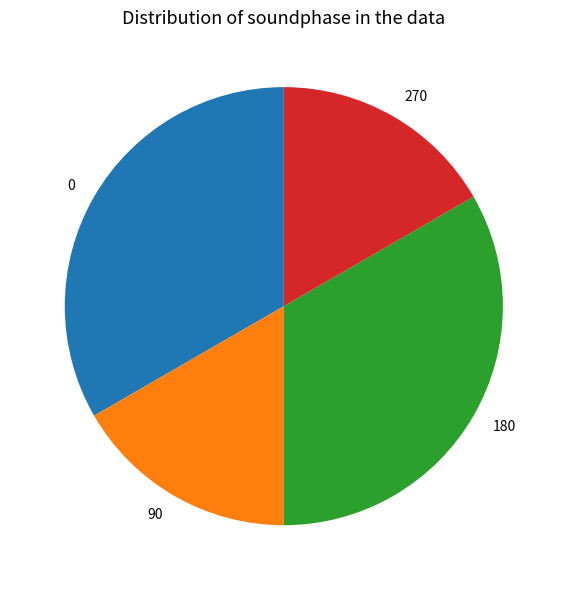

Is 180 the majority of the pie?

No